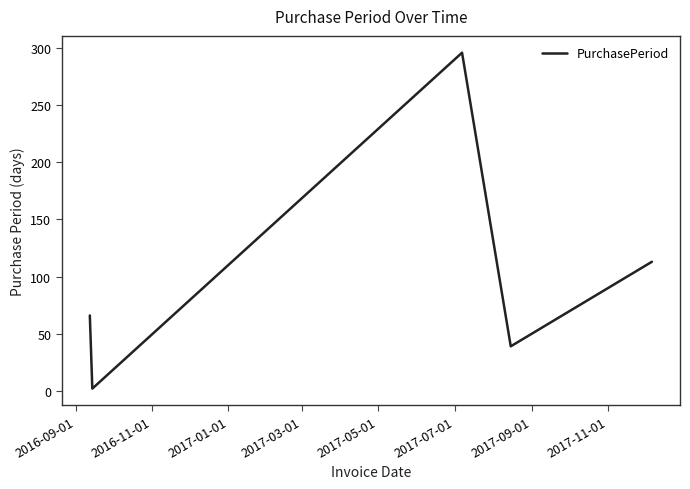

What is the greatest value displayed?

296